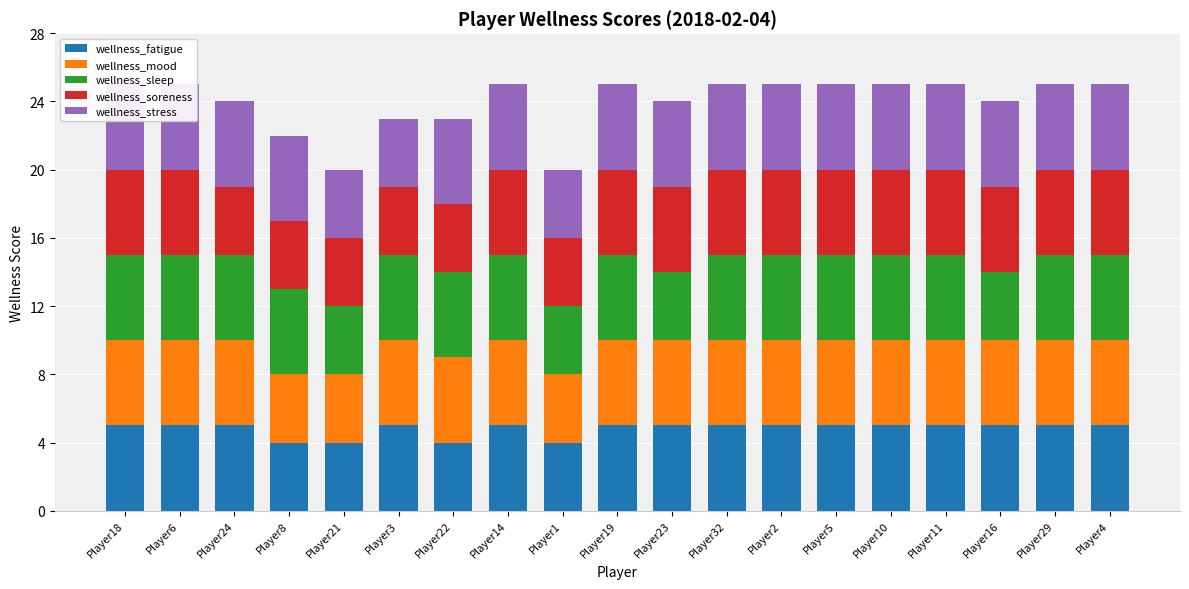

Which series has the widest spread of values?

wellness_fatigue